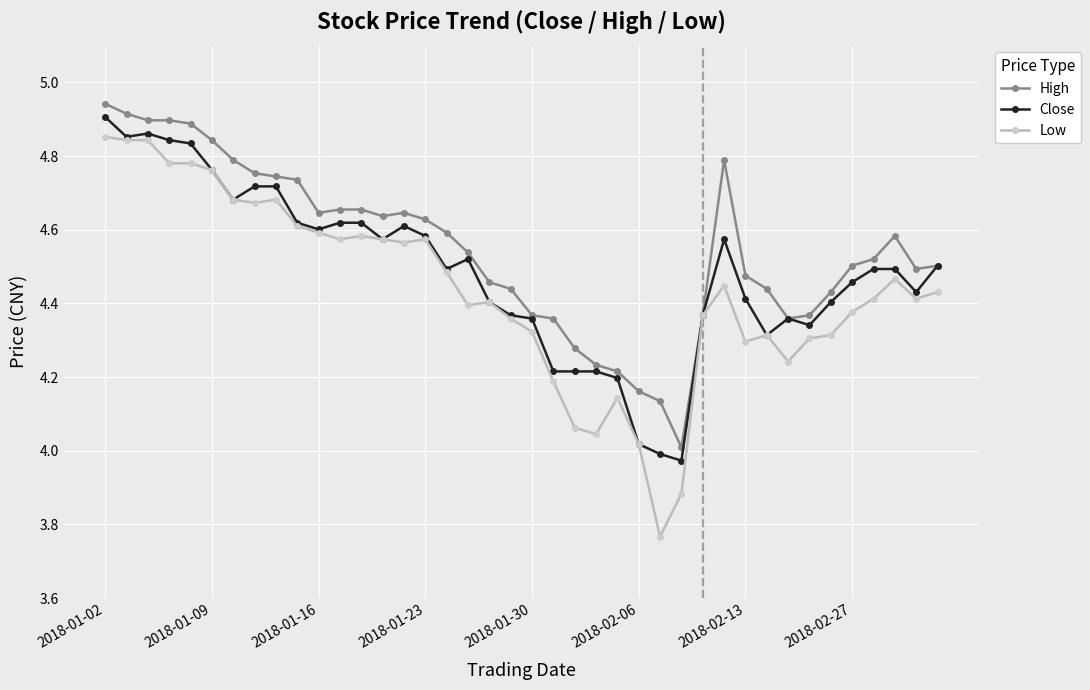

True or false: High has more than 2 interior local peaks.

True